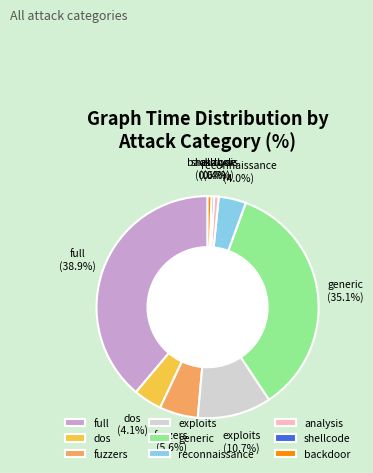

How many segments does this pie chart have?

9